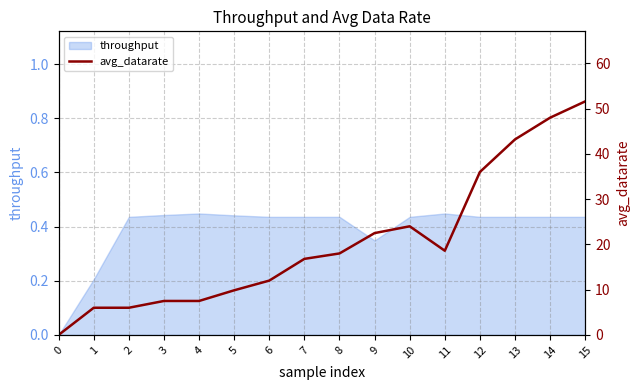

Where does the data first go above 18?

9